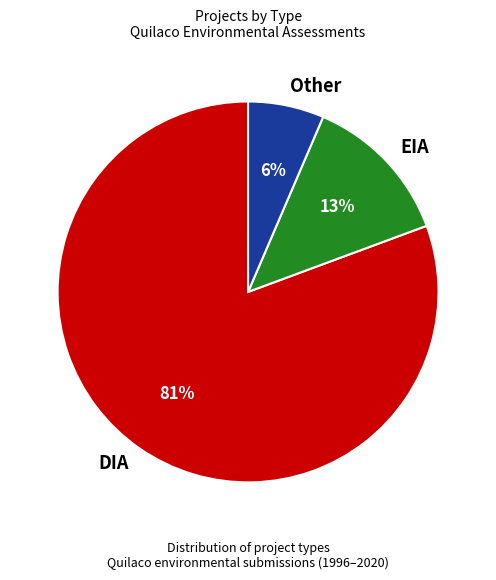

Is there any slice that represents more than half of the pie?

Yes